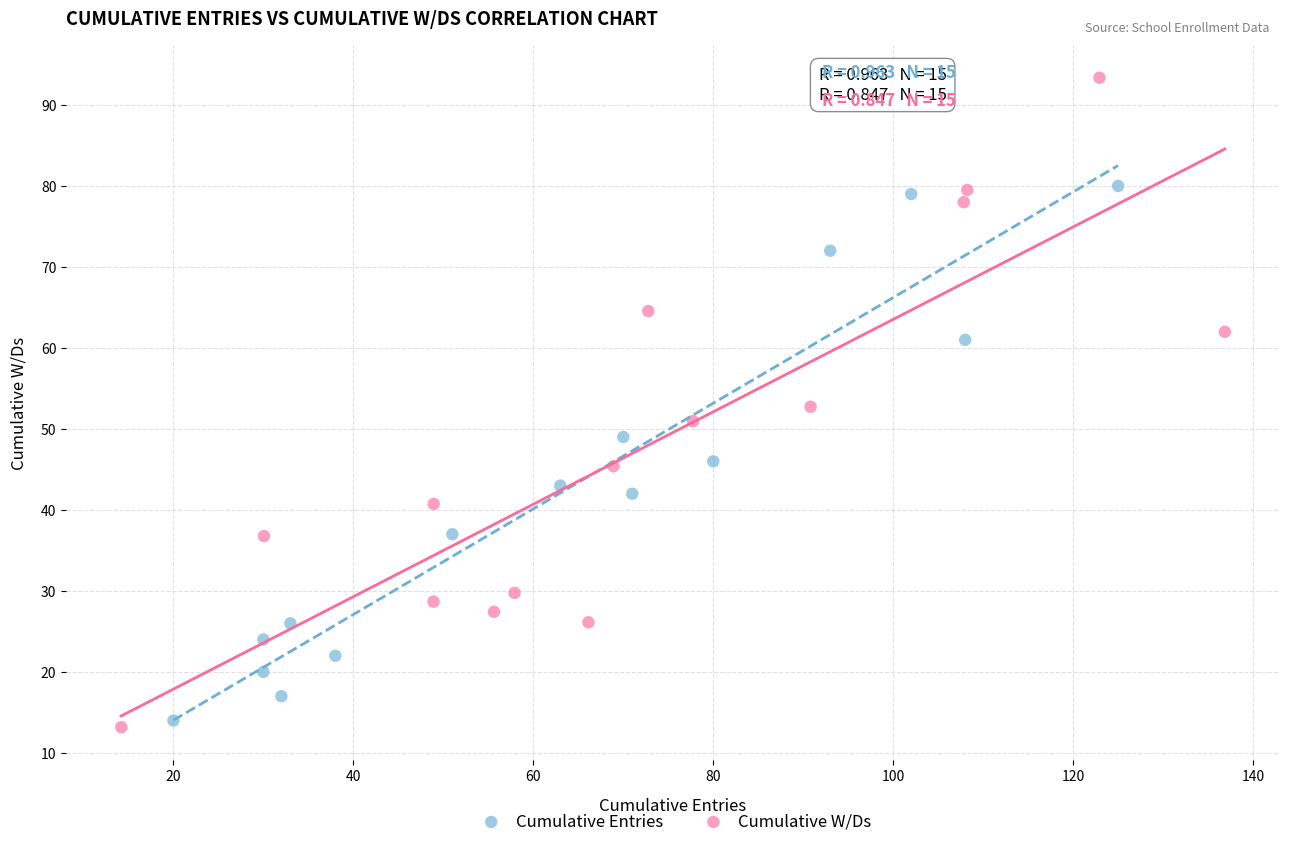

Which series reaches the maximum Y coordinate?

Cumulative W/Ds